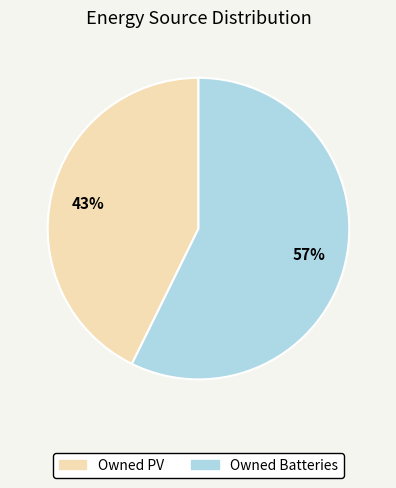

To the nearest percent, what is the average slice percentage?

50%